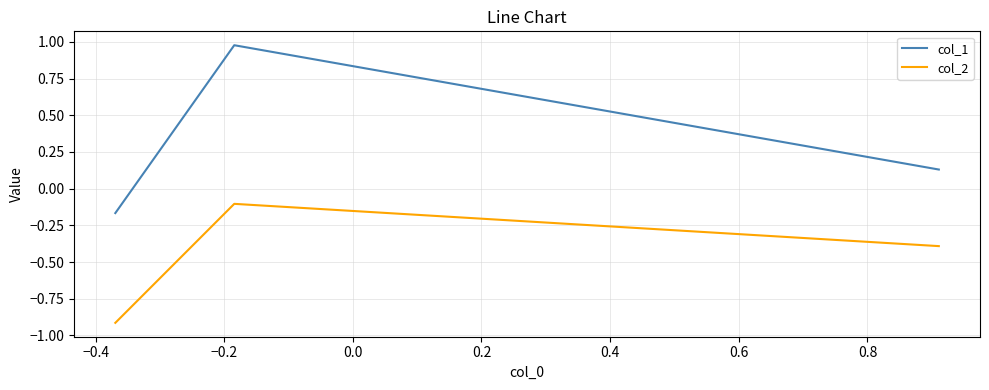

Which series has the largest total across all categories?

col_1